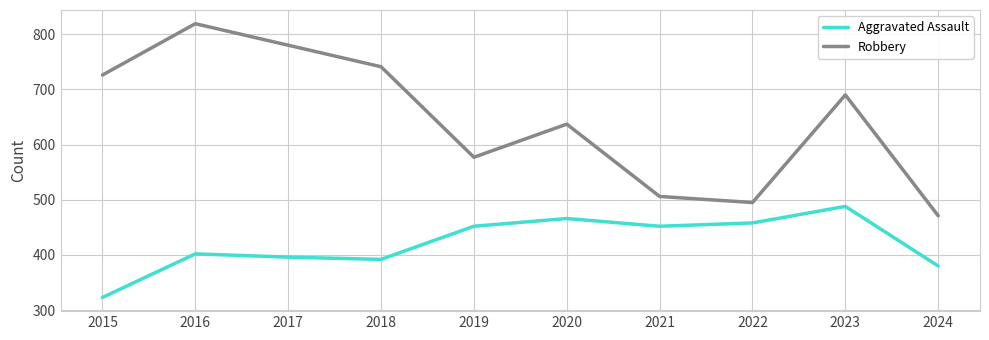

At which label does Robbery reach its minimum?

2024